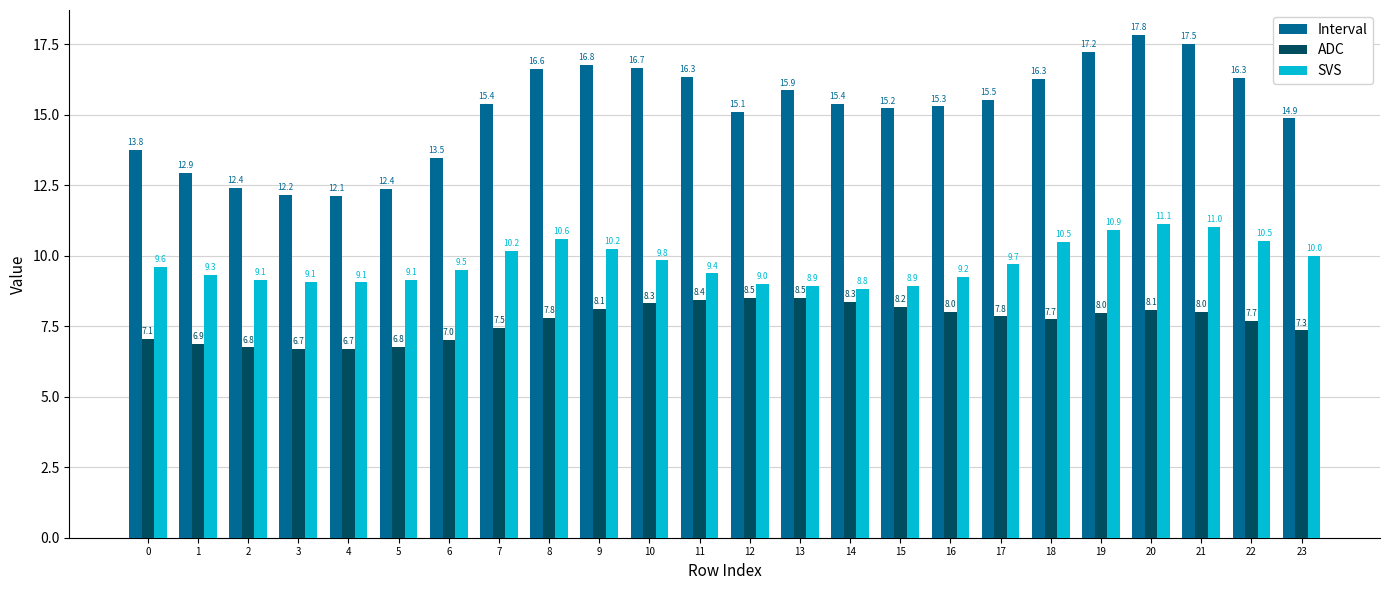

What is the value of the Interval bar at the 10th from the left?

16.8